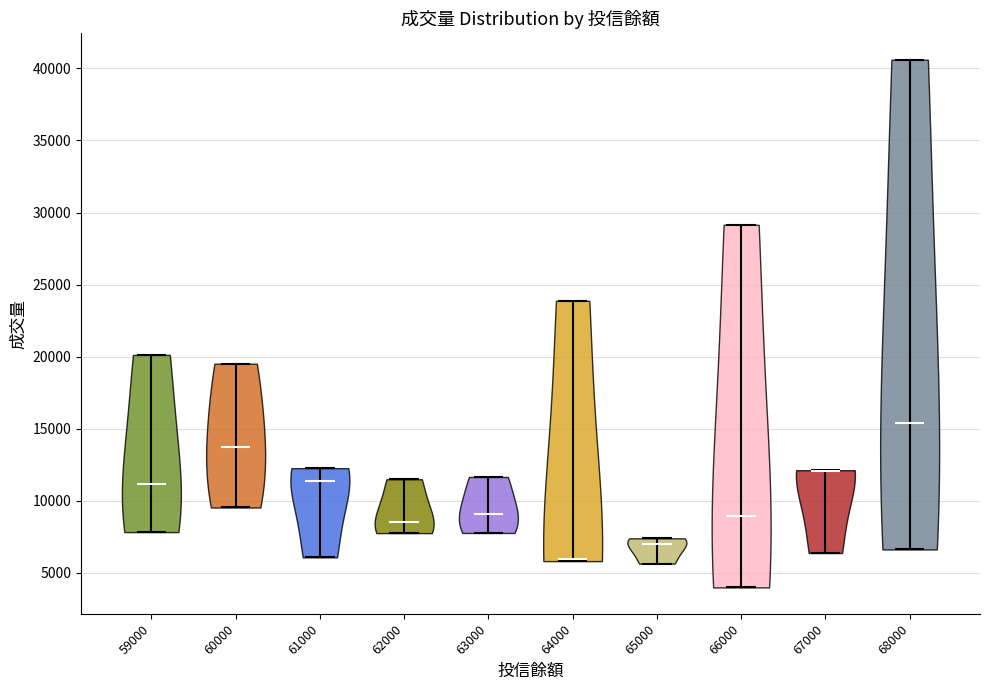

Reading left to right, read every violin against the y-axis: where its median line is, and the lowest and highest points it reaches. The values are not printed on the chart, so give them approximately, as read against the axis.

59000: median line 11000, lowest point 8000, highest point 20000
60000: median line 13500, lowest point 9500, highest point 19500
61000: median line 11500, lowest point 6000, highest point 12500
62000: median line 8500, lowest point 8000, highest point 11500
63000: median line 9000, lowest point 8000, highest point 11500
64000: median line 6000, lowest point 6000, highest point 24000
65000: median line 7000, lowest point 5500, highest point 7500
66000: median line 9000, lowest point 4000, highest point 29000
67000: median line 12000, lowest point 6500, highest point 12000
68000: median line 15500, lowest point 6500, highest point 40500